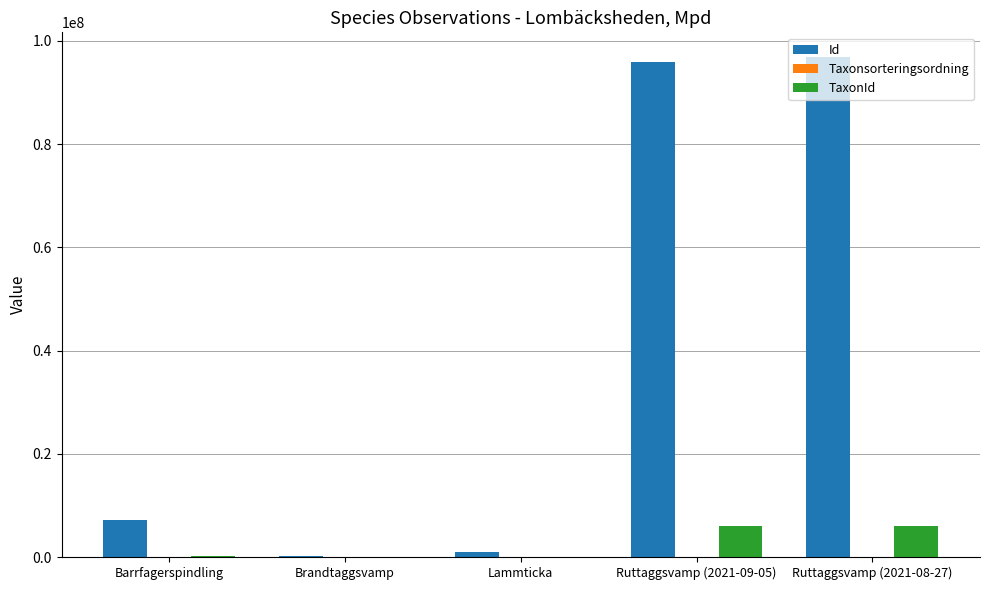

What is the sum of all Id values?

200973858